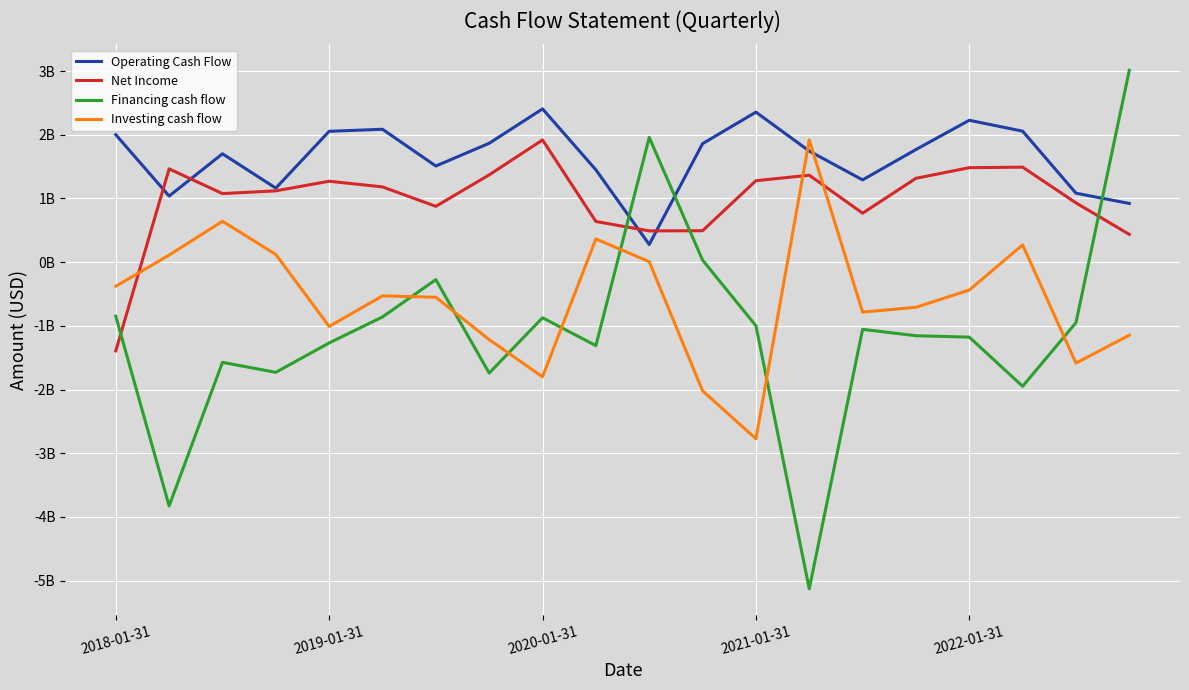

Which series has the largest range (max minus min)?

Financing cash flow